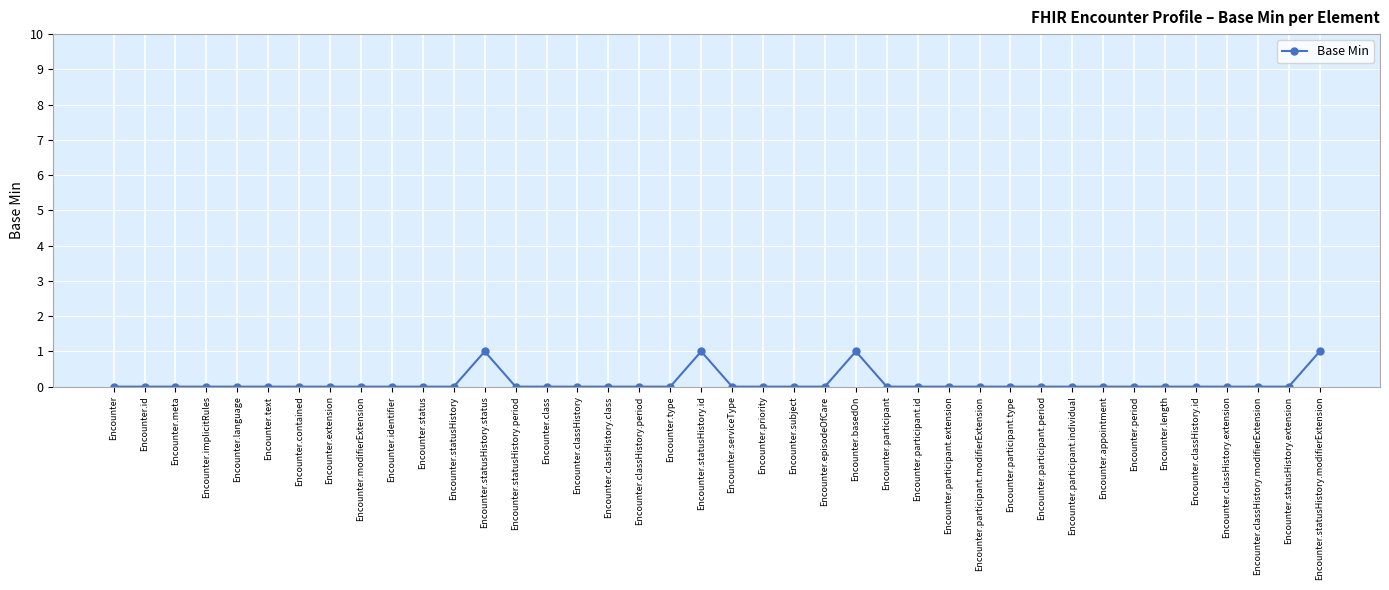

Reading left to right, transcribe all the data shown in this chart.

Encounter=0	Encounter.id=0	Encounter.meta=0	Encounter.implicitRules=0	Encounter.language=0	Encounter.text=0	Encounter.contained=0	Encounter.extension=0	Encounter.modifierExtension=0	Encounter.identifier=0	Encounter.status=0	Encounter.statusHistory=0	Encounter.statusHistory.status=1	Encounter.statusHistory.period=0	Encounter.class=0	Encounter.classHistory=0	Encounter.classHistory.class=0	Encounter.classHistory.period=0	Encounter.type=0	Encounter.statusHistory.id=1	Encounter.serviceType=0	Encounter.priority=0	Encounter.subject=0	Encounter.episodeOfCare=0	Encounter.basedOn=1	Encounter.participant=0	Encounter.participant.id=0	Encounter.participant.extension=0	Encounter.participant.modifierExtension=0	Encounter.participant.type=0	Encounter.participant.period=0	Encounter.participant.individual=0	Encounter.appointment=0	Encounter.period=0	Encounter.length=0	Encounter.classHistory.id=0	Encounter.classHistory.extension=0	Encounter.classHistory.modifierExtension=0	Encounter.statusHistory.extension=0	Encounter.statusHistory.modifierExtension=1